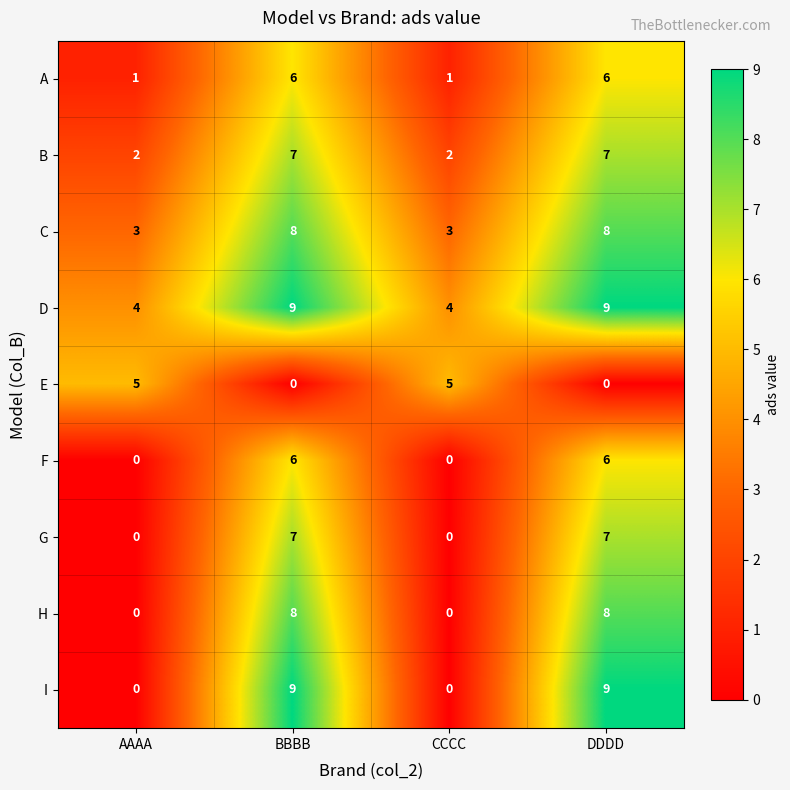

What is the highest value of the H series?

8